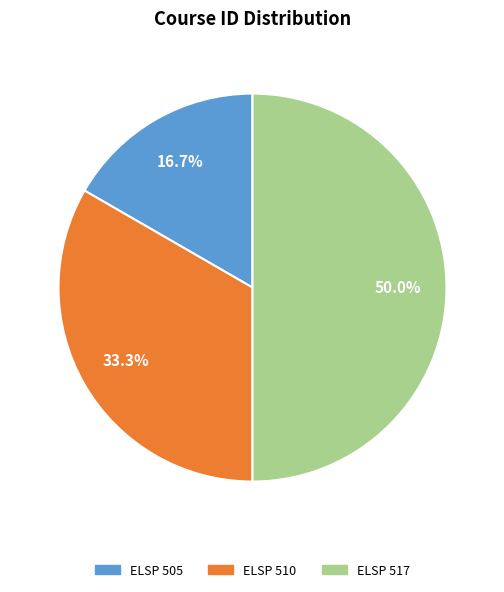

To the nearest percent, what is the combined percentage of ELSP 517 and ELSP 510?

83%